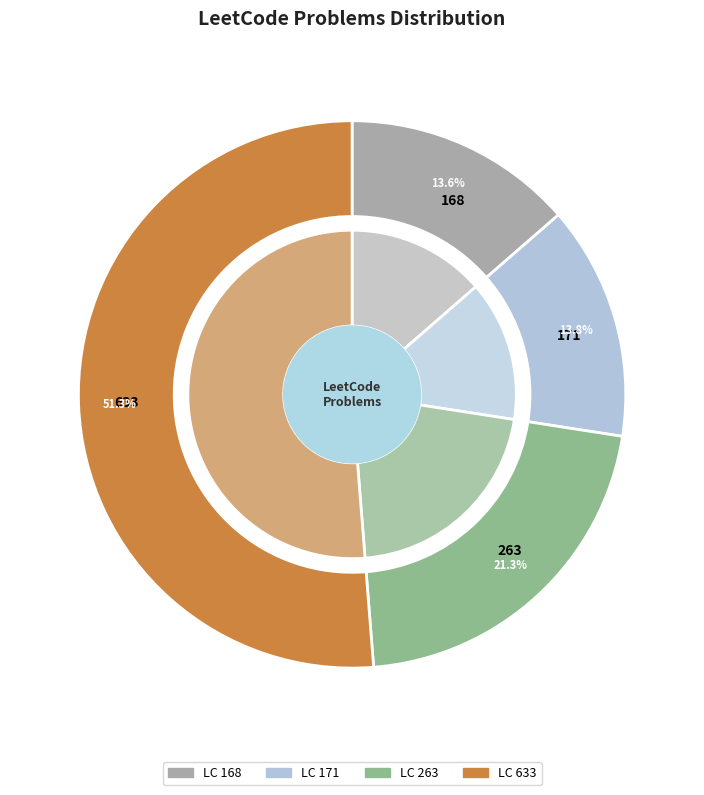

Between 633 and 168, which is larger?

633